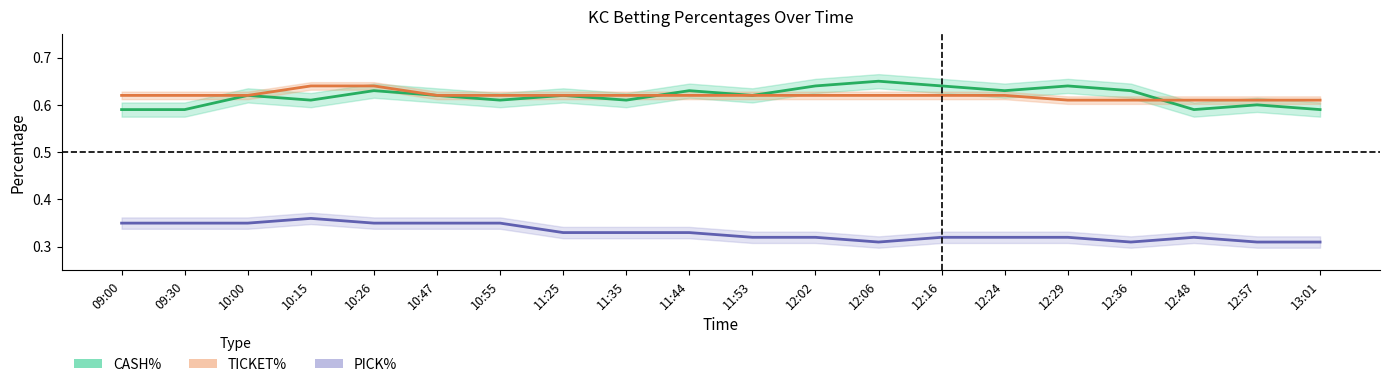

Reading left to right, transcribe all the data shown in this chart.

CASH%: 0.6	0.6	0.6	0.6	0.6	0.6	0.6	0.6	0.6	0.6	0.6	0.6	0.7	0.6	0.6	0.6	0.6	0.6	0.6	0.6
TICKET%: 0.6	0.6	0.6	0.6	0.6	0.6	0.6	0.6	0.6	0.6	0.6	0.6	0.6	0.6	0.6	0.6	0.6	0.6	0.6	0.6
PICK%: 0.3	0.3	0.3	0.4	0.3	0.3	0.3	0.3	0.3	0.3	0.3	0.3	0.3	0.3	0.3	0.3	0.3	0.3	0.3	0.3